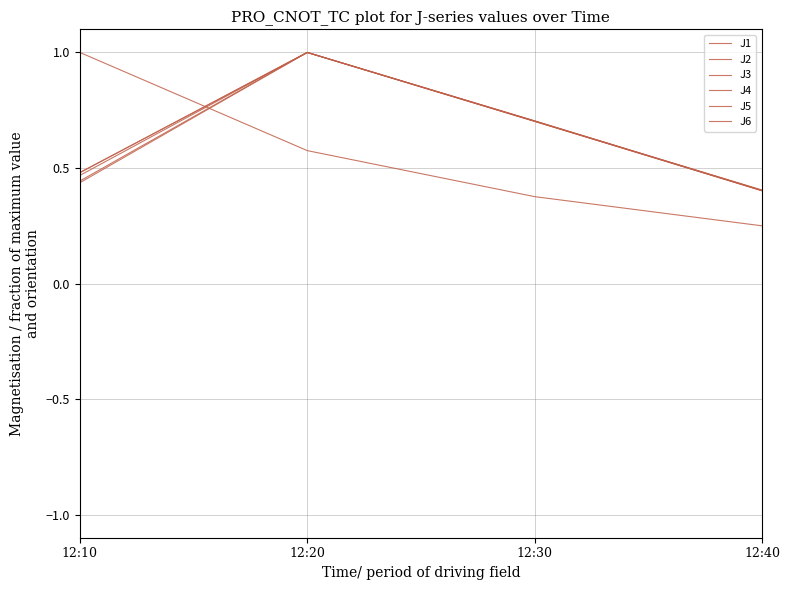

How many lines are shown in the chart?

6